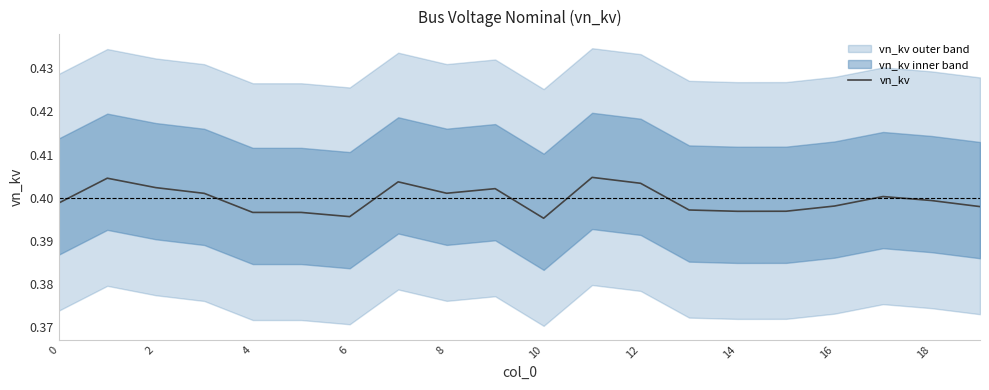

What is the sum of the values at 17 and 14?

0.8